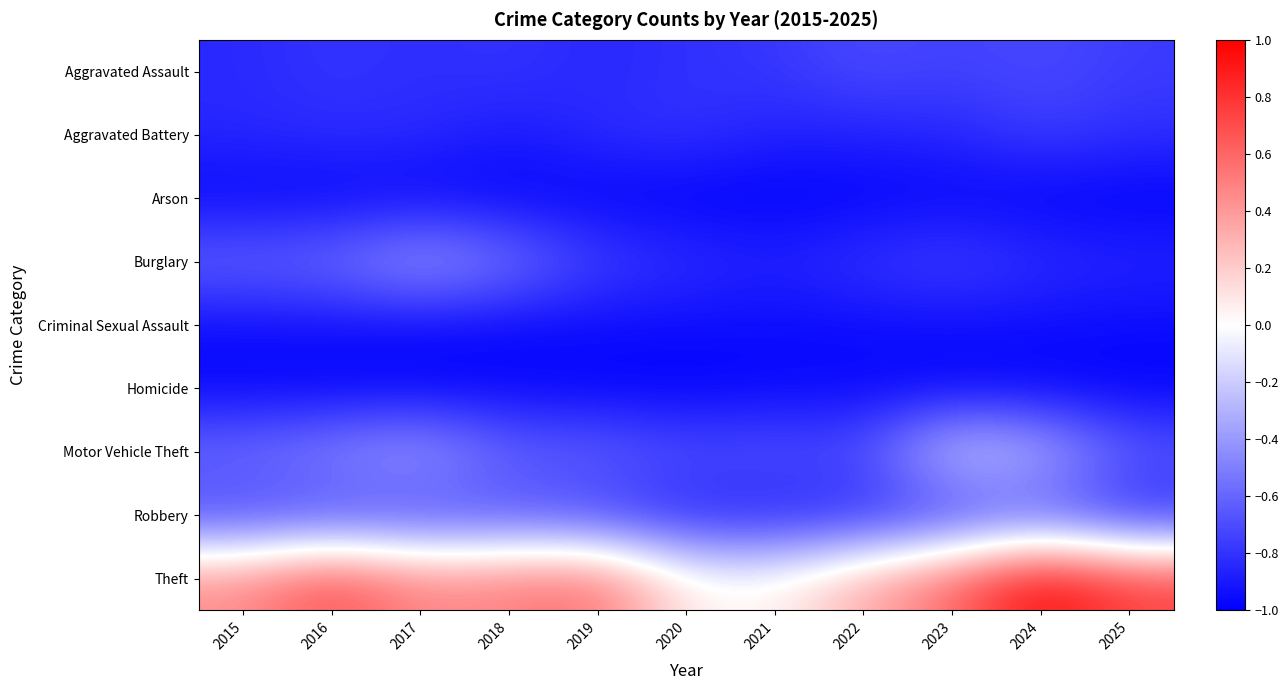

At how many categories does at least one series exceed 0?

11